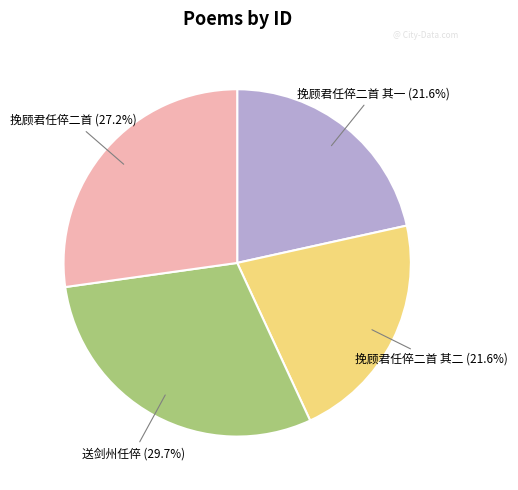

Which category has the biggest portion of the pie?

送剑州任倅